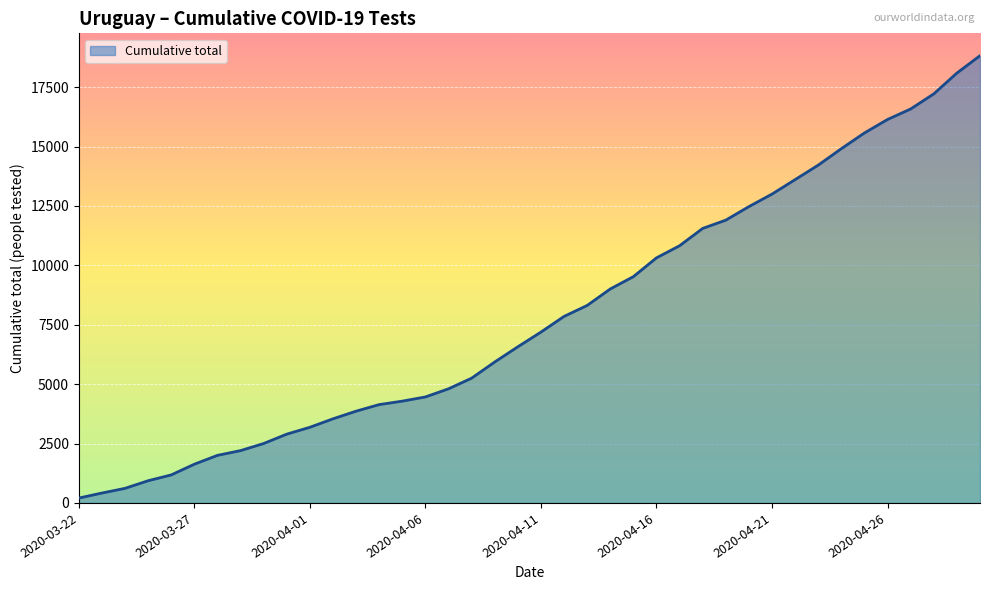

What is the difference between the maximum and minimum values?

18618